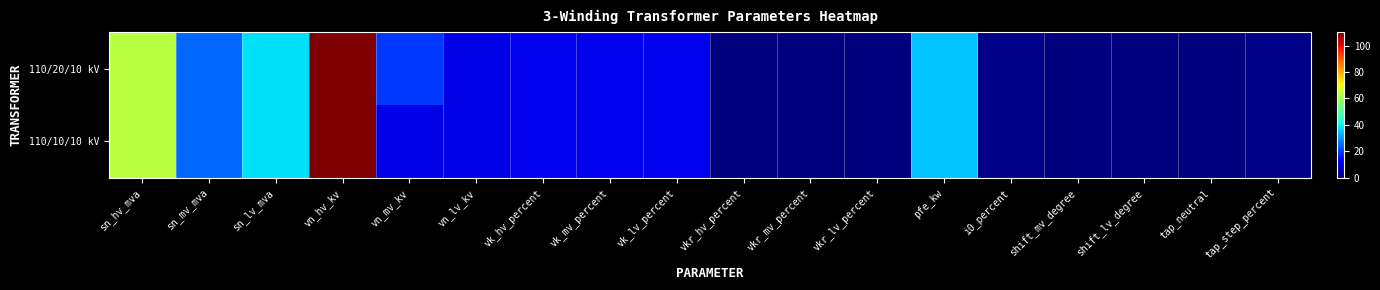

At how many categories does at least one series exceed 7?

10